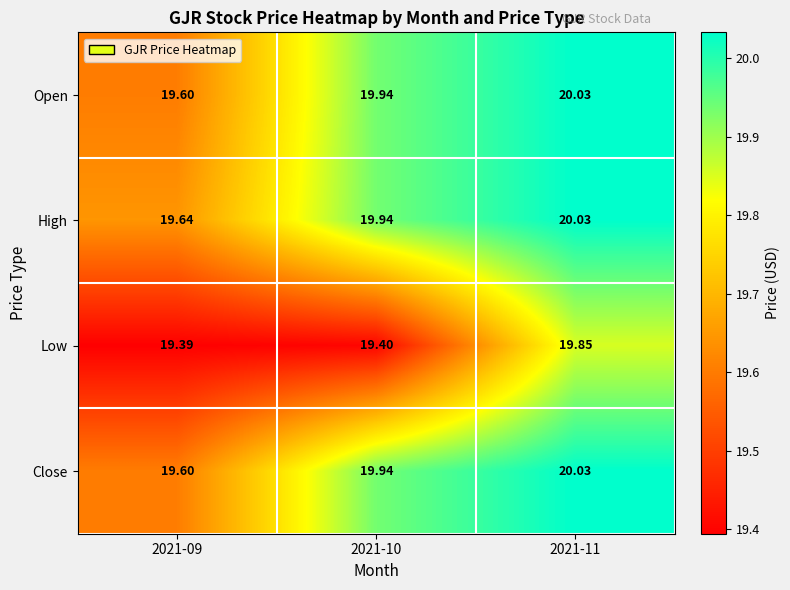

At how many categories does at least one series exceed 19?

3